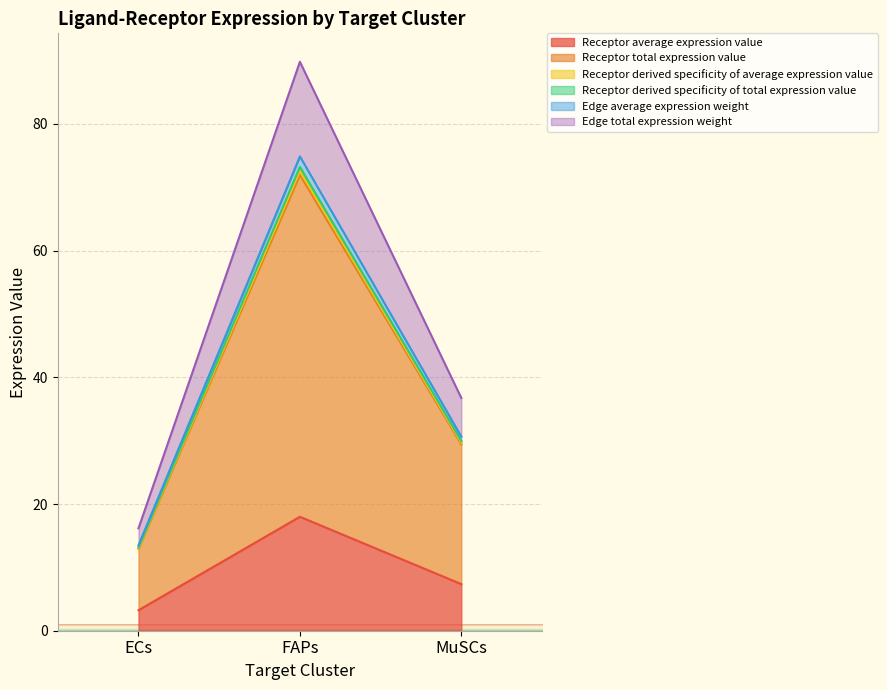

What position from the right is FAPs?

2